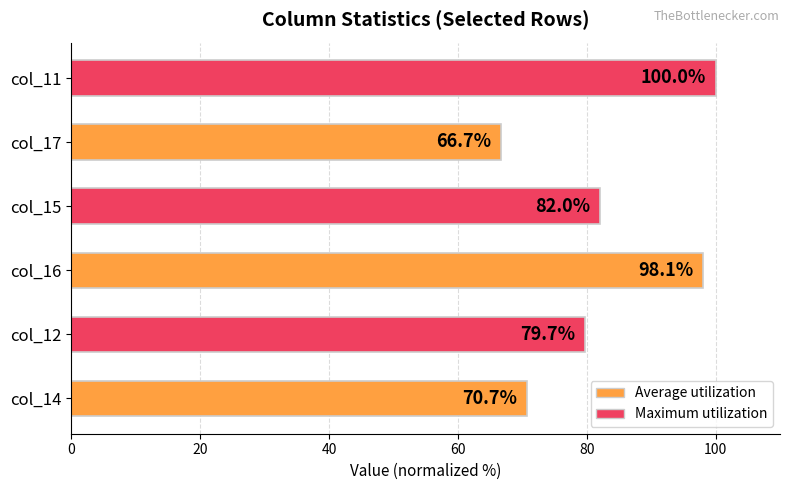

At which category does the chart reach its minimum across all series?

col_17